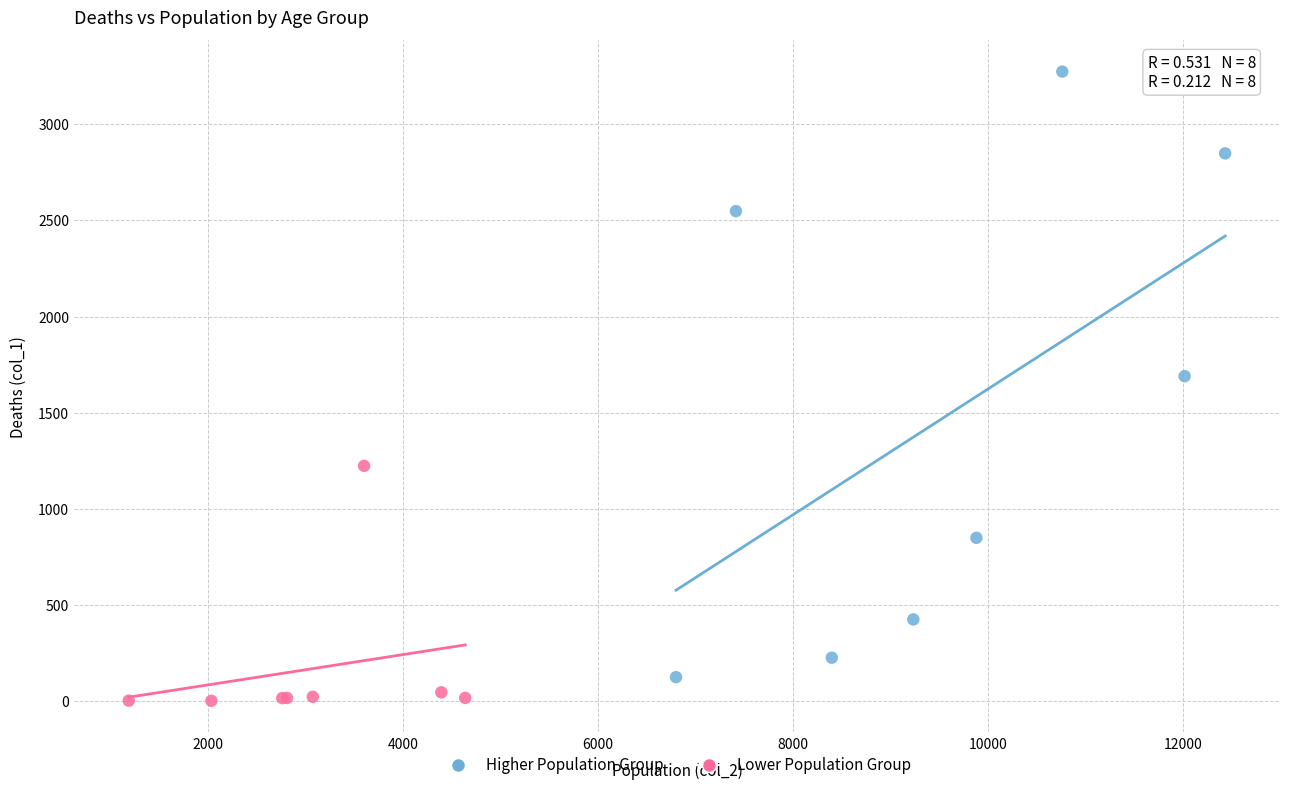

Which series reaches the maximum Y coordinate?

Higher Population Group